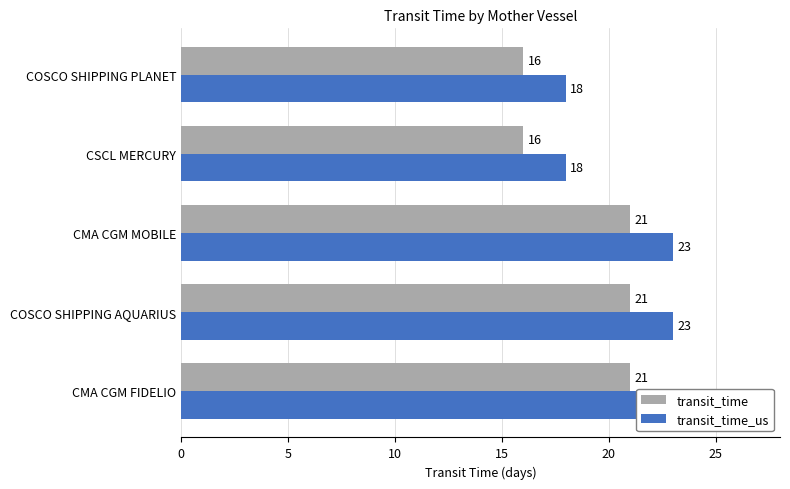

True or false: transit_time_us has a value of 23 at CMA CGM FIDELIO.

True